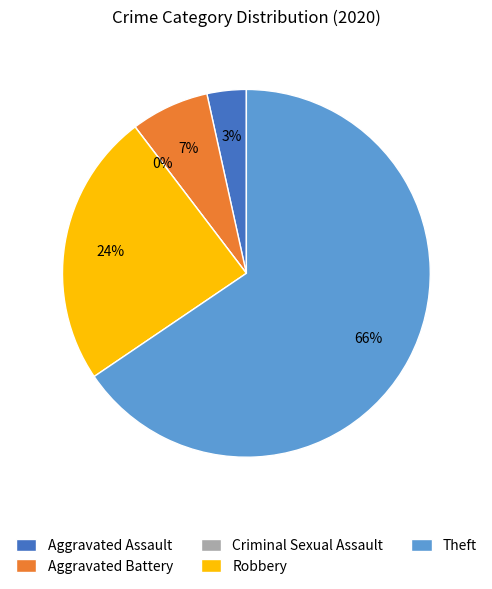

To the nearest percent, what is the difference between the largest and smallest slice percentages?

66%